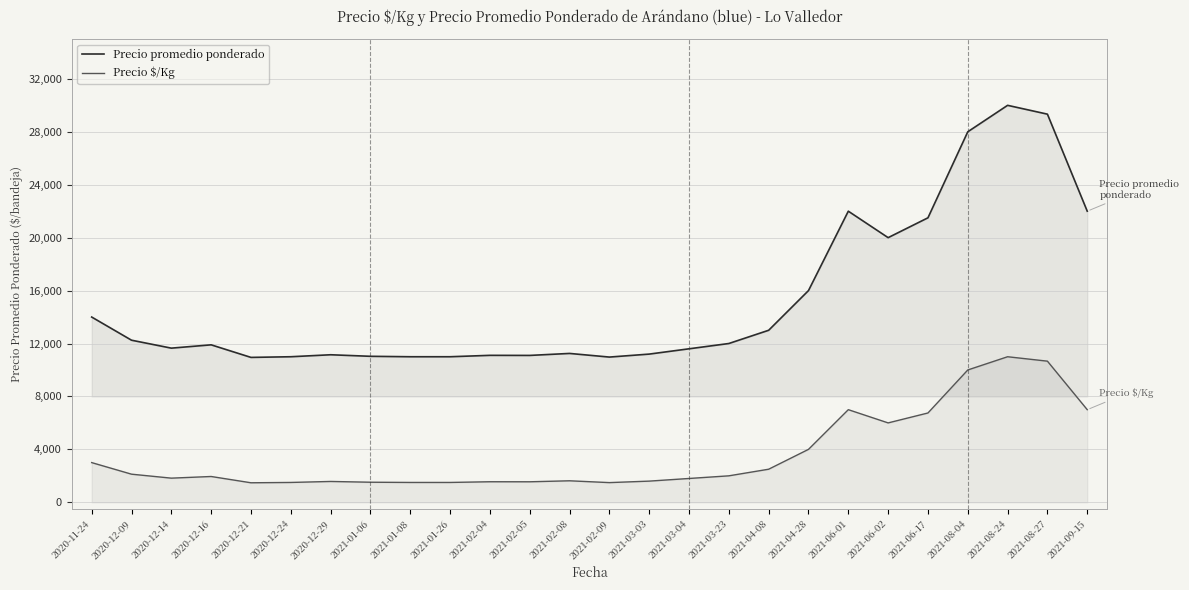

How many lines are shown in the chart?

2